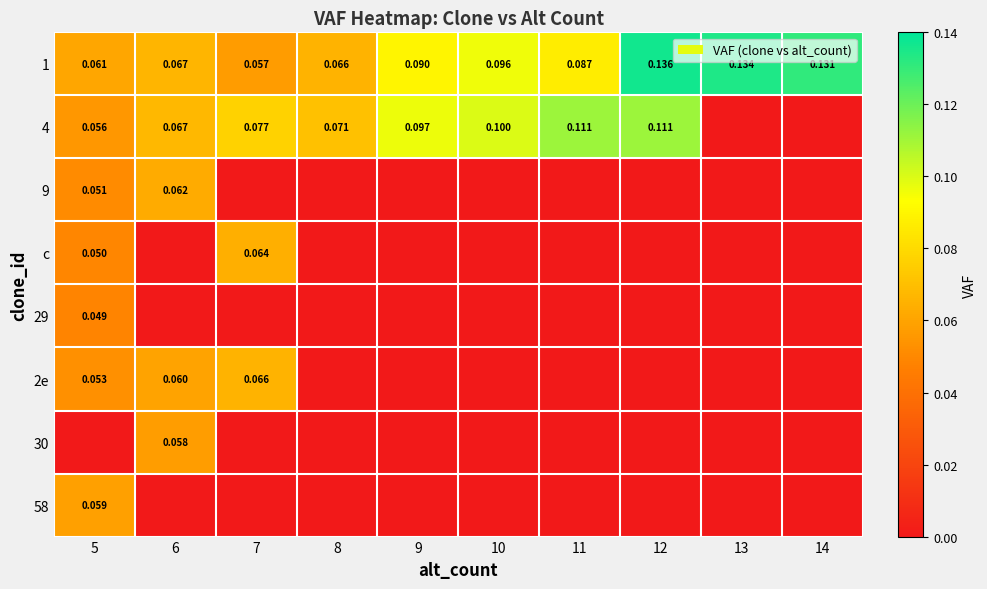

The 1 series shows 0.1 at 11. True or false?

True